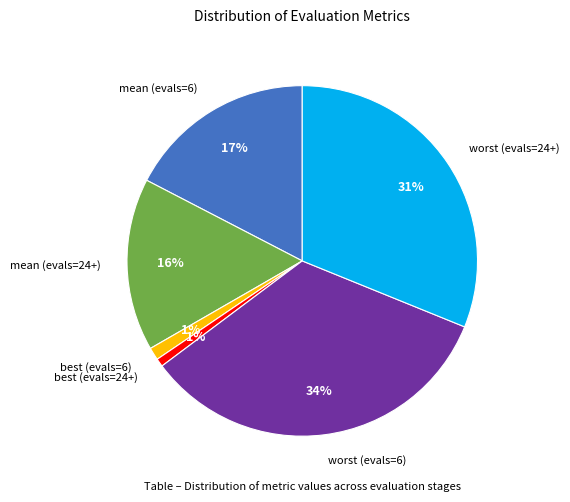

True or false: mean (evals=24+) accounts for 16% of the total.

True